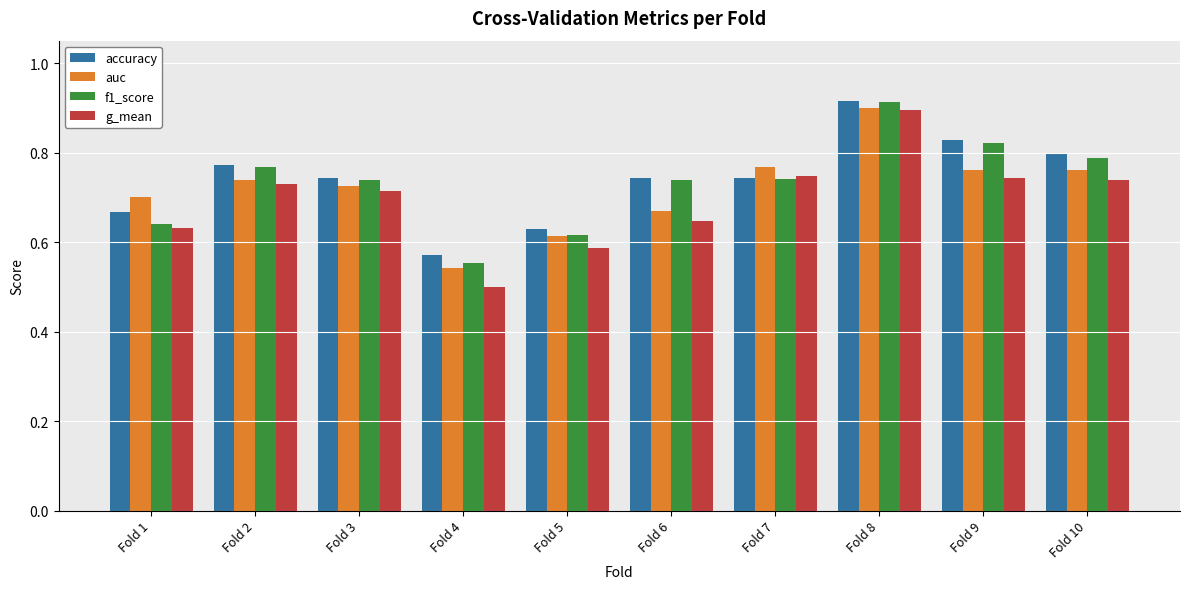

What is the difference between the maximum and minimum values in the g_mean series?

0.4